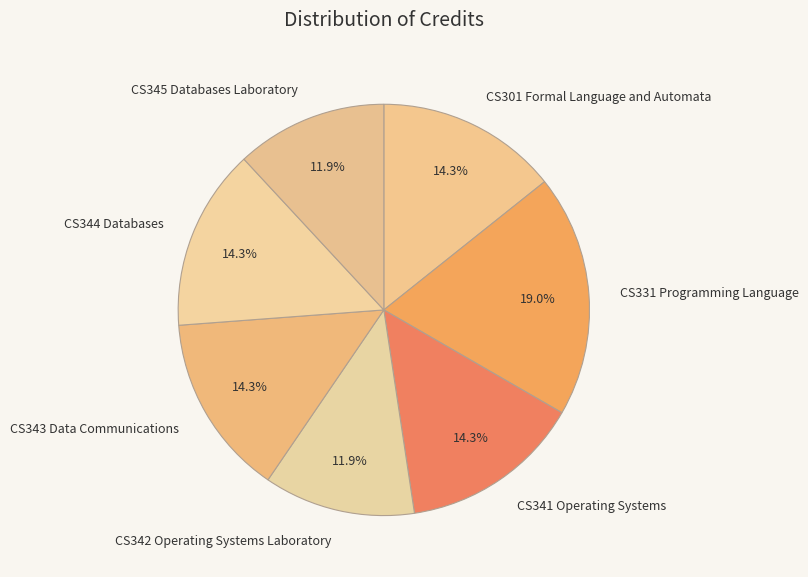

Is there any slice that represents more than half of the pie?

No